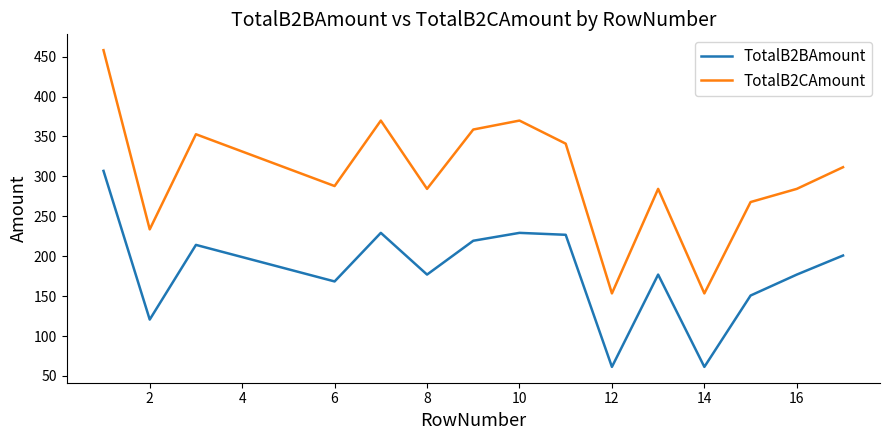

What is the difference between the maximum and minimum values in the TotalB2CAmount series?

304.7